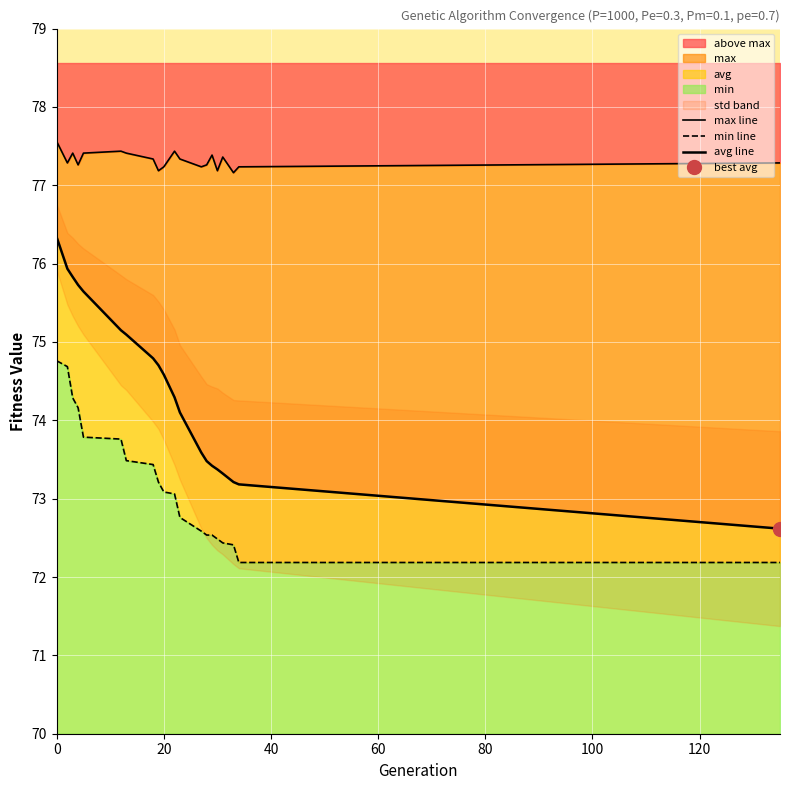

How many data points does each series have?

20